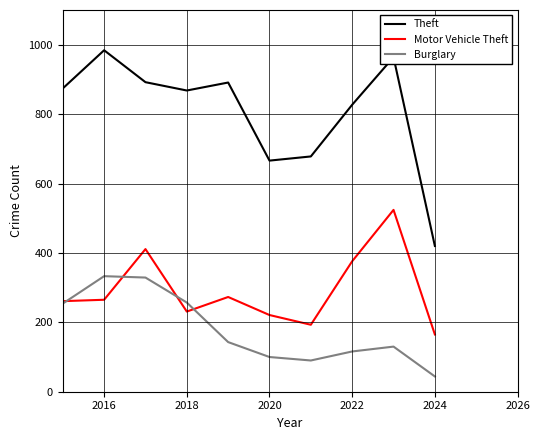

List the series in order of their overall mean, lowest first.

Burglary, Motor Vehicle Theft, Theft